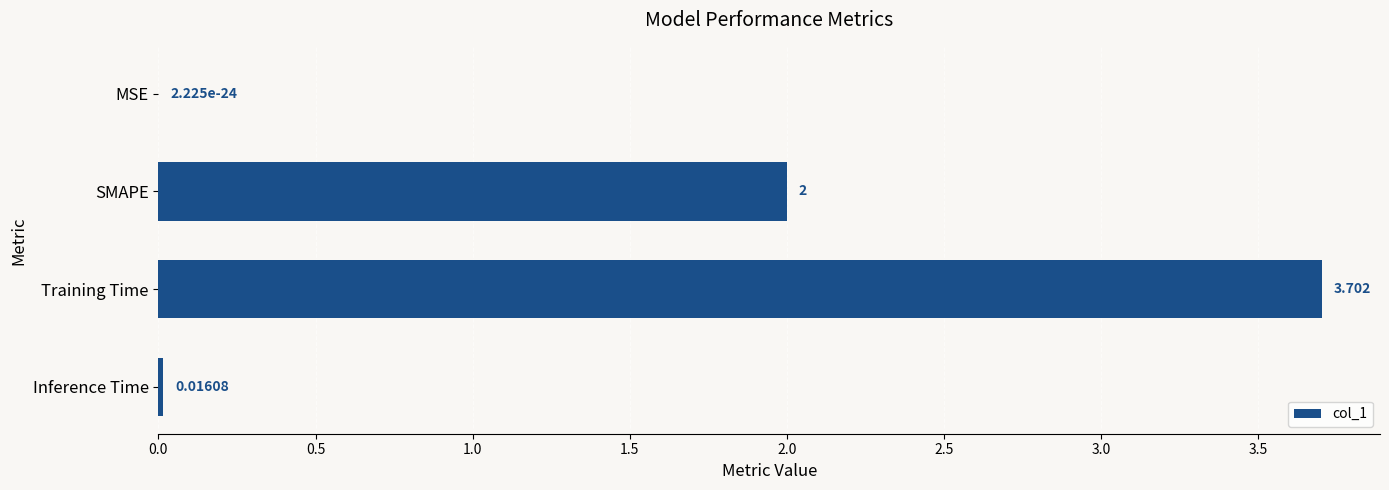

At which category does the chart reach its peak across all series?

Training Time